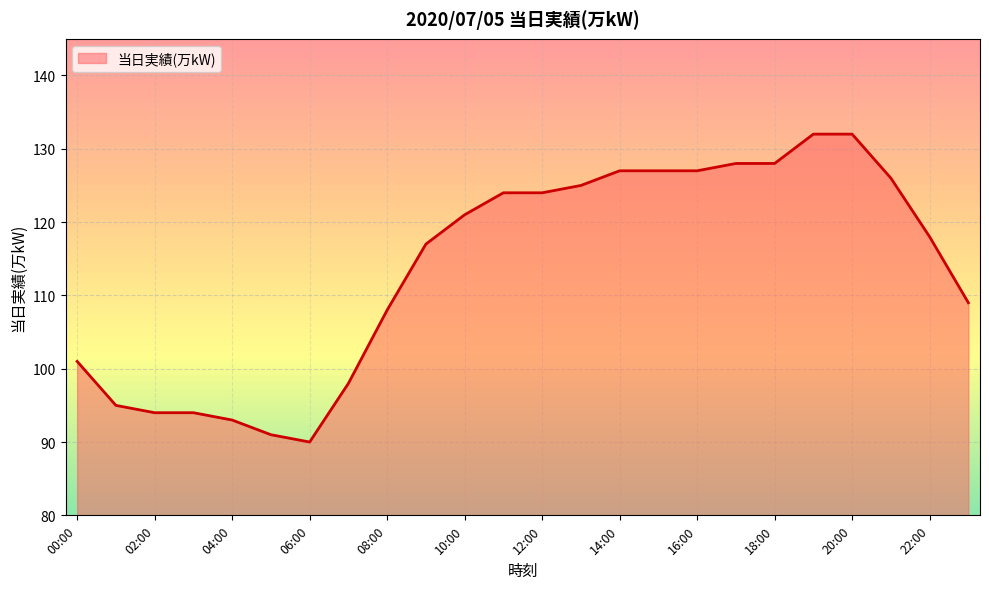

What is the minimum value shown in the chart?

90